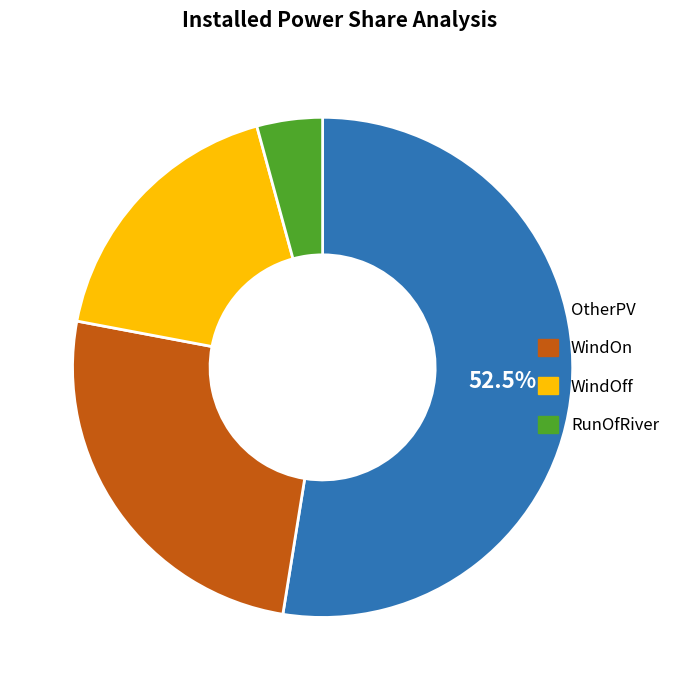

To the nearest percent, what is the average slice percentage?

25%